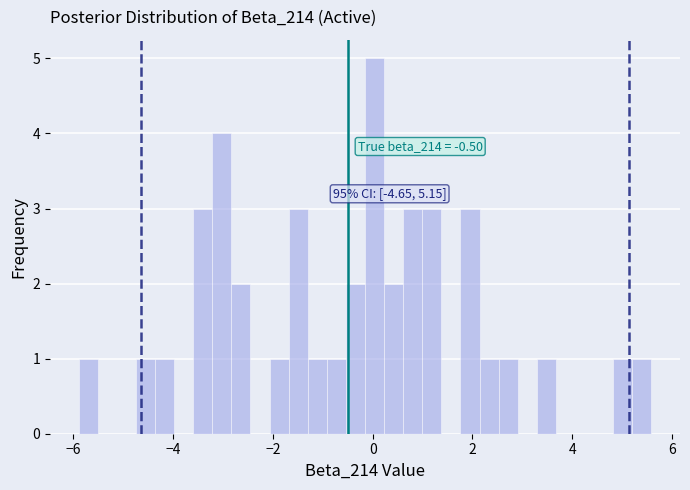

Around what value on the x-axis is the tallest bar? Give the approximate position of its centre, as read against the axis.

0.0